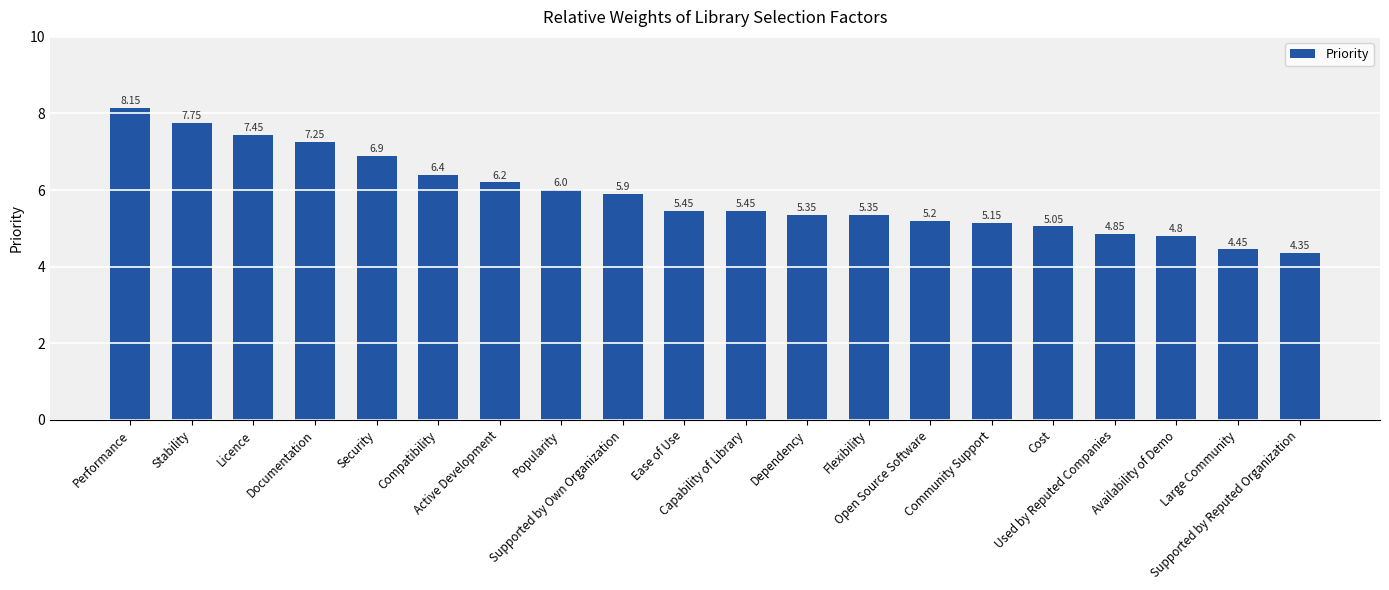

What is the ratio of the value at Availability of Demo to the value at Supported by Own Organization?

0.8